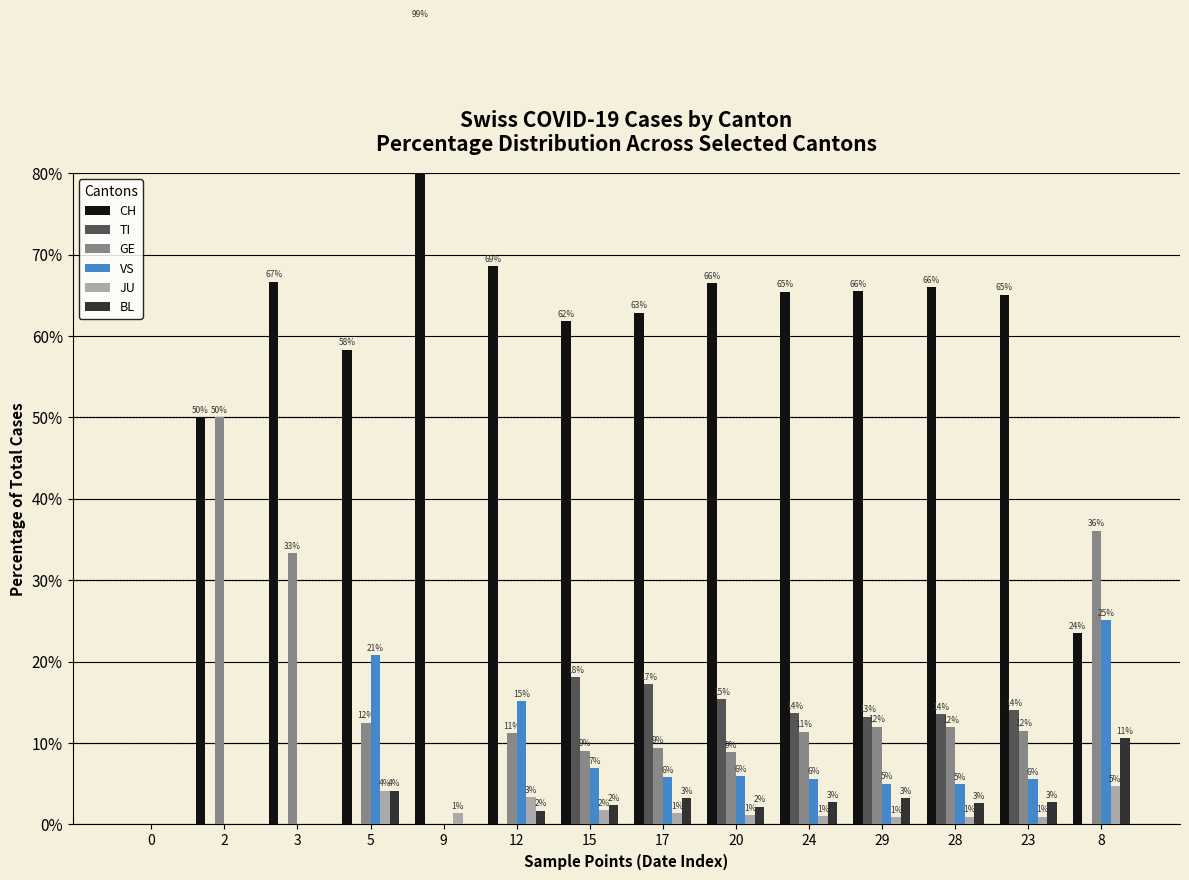

Where does the GE series first go above 11?

2